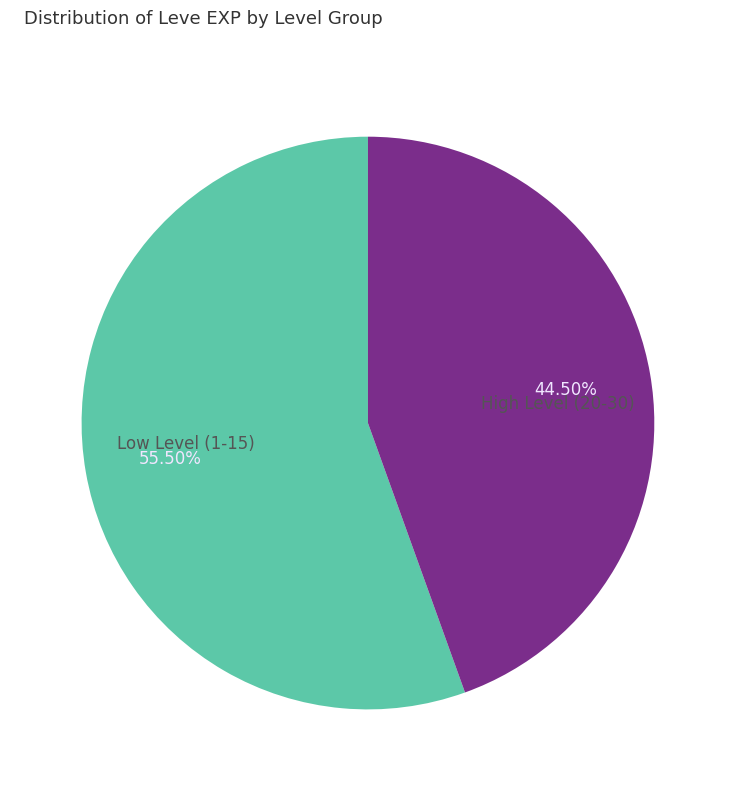

What is the majority slice?

Low Level (1-15)